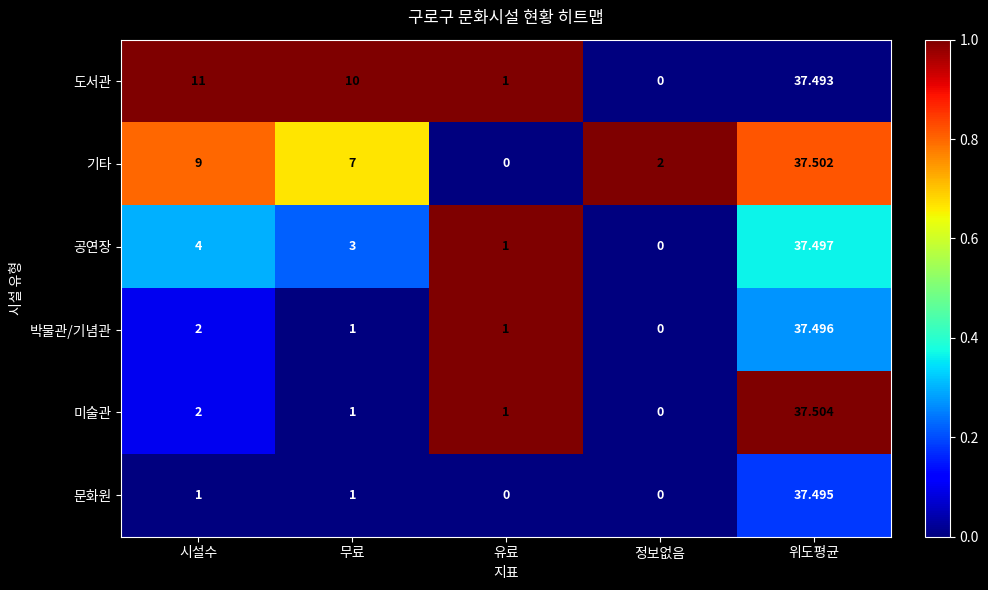

Which category has the lowest value in the 박물관/기념관 series?

정보없음